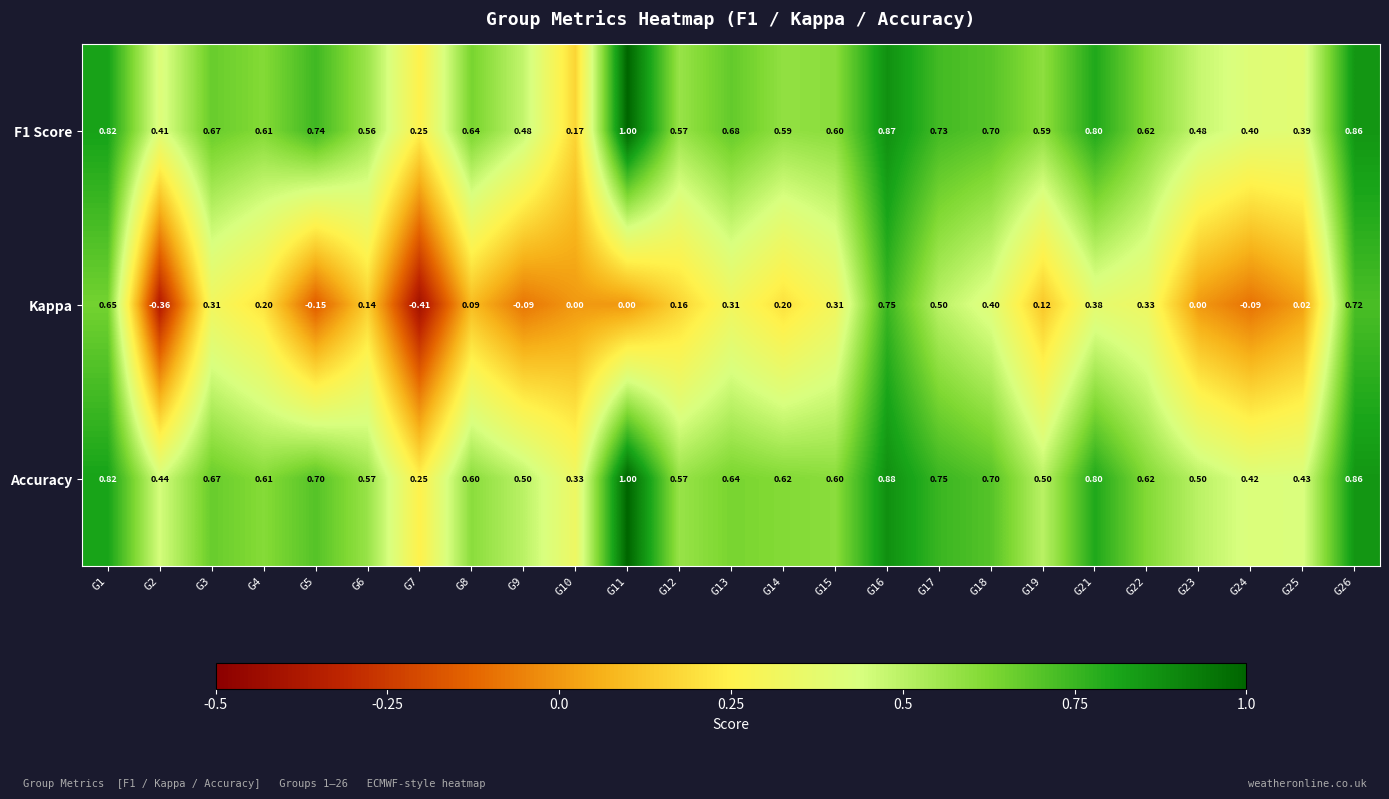

Is the value of Kappa at G4 greater than the value of Accuracy at G24?

No